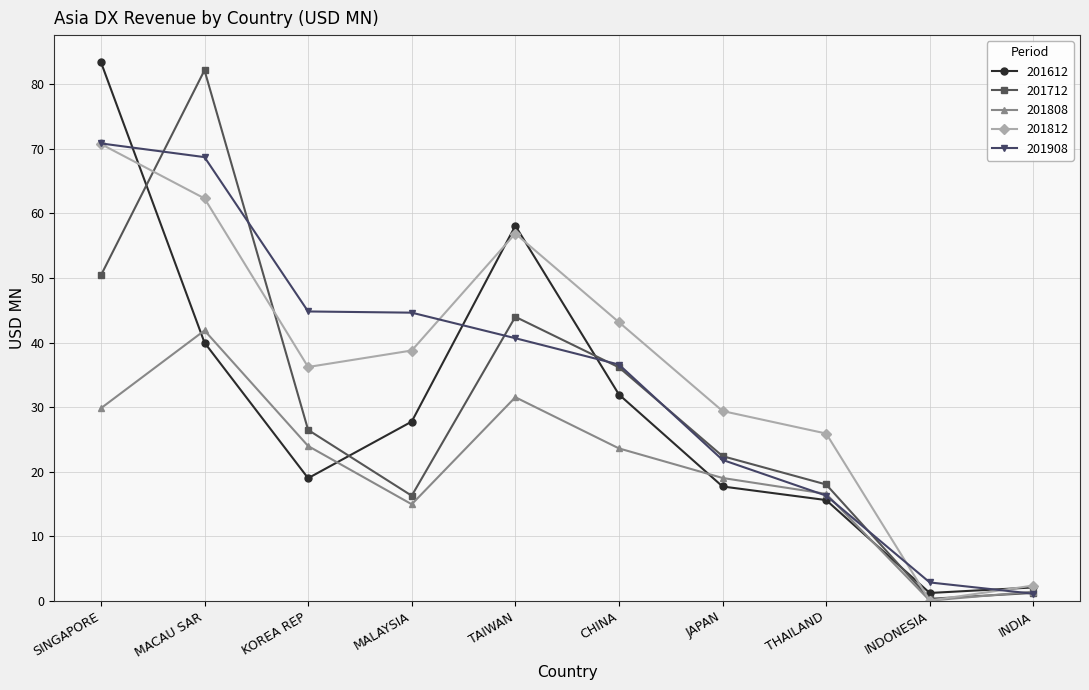

True or false: 201908 has more than 1 interior local peaks.

False